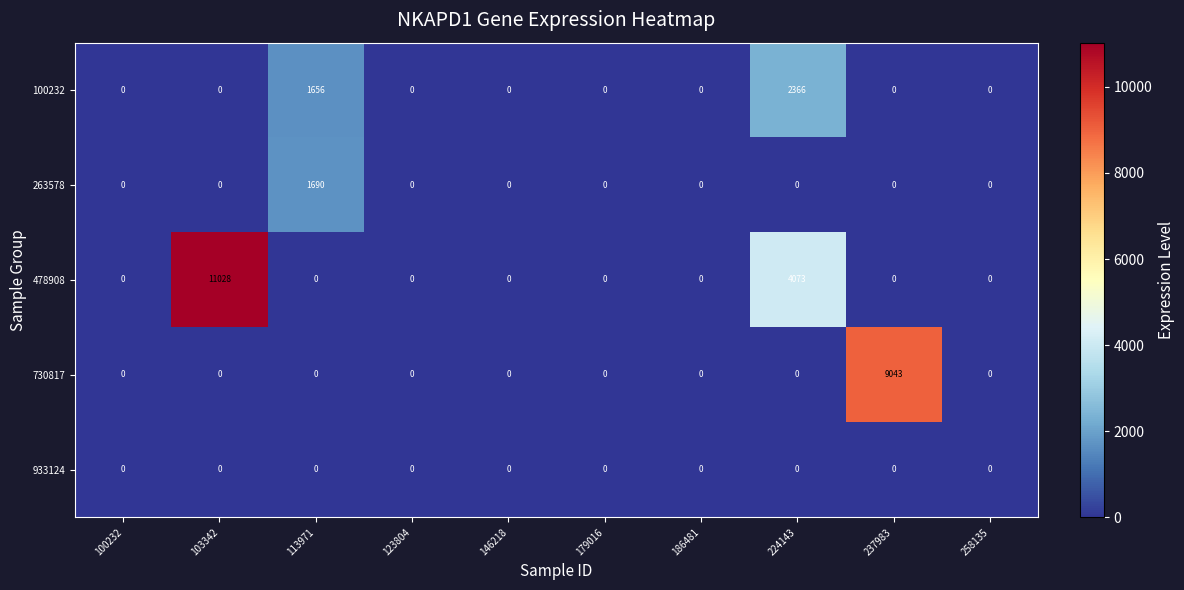

Which category has the highest value across all series?

103342